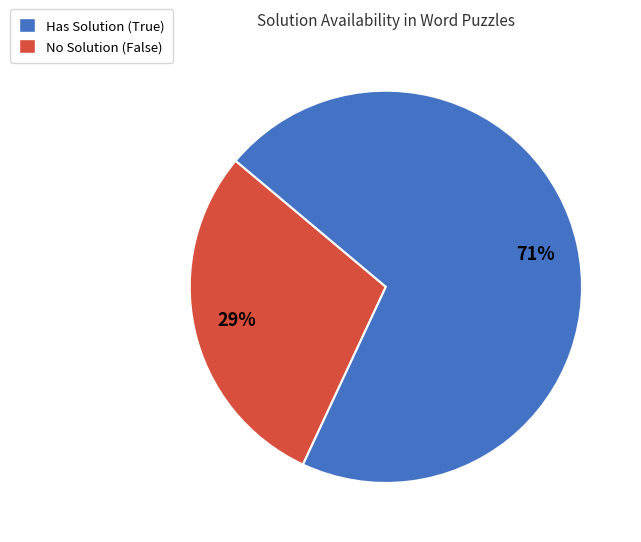

To the nearest percent, what is the difference between the largest and smallest slice percentages?

42%